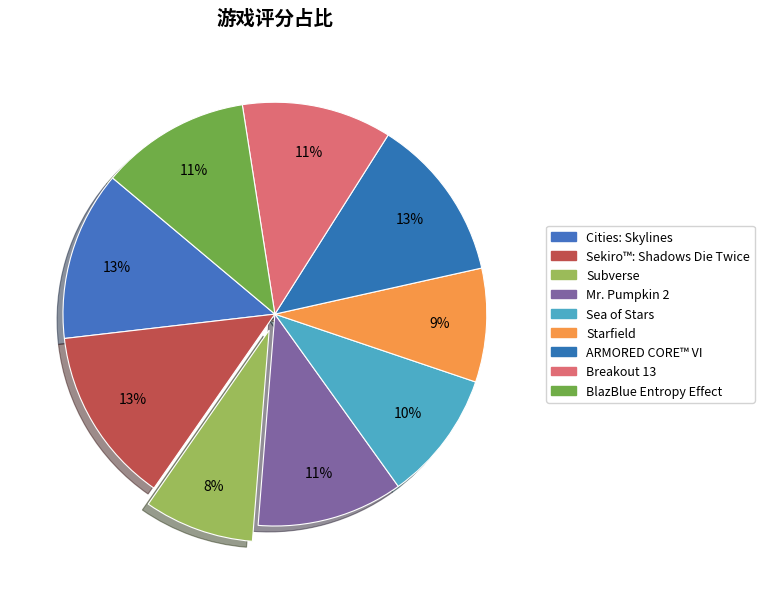

What is the ratio of the value at Cities: Skylines to the value at BlazBlue Entropy Effect?

1.1